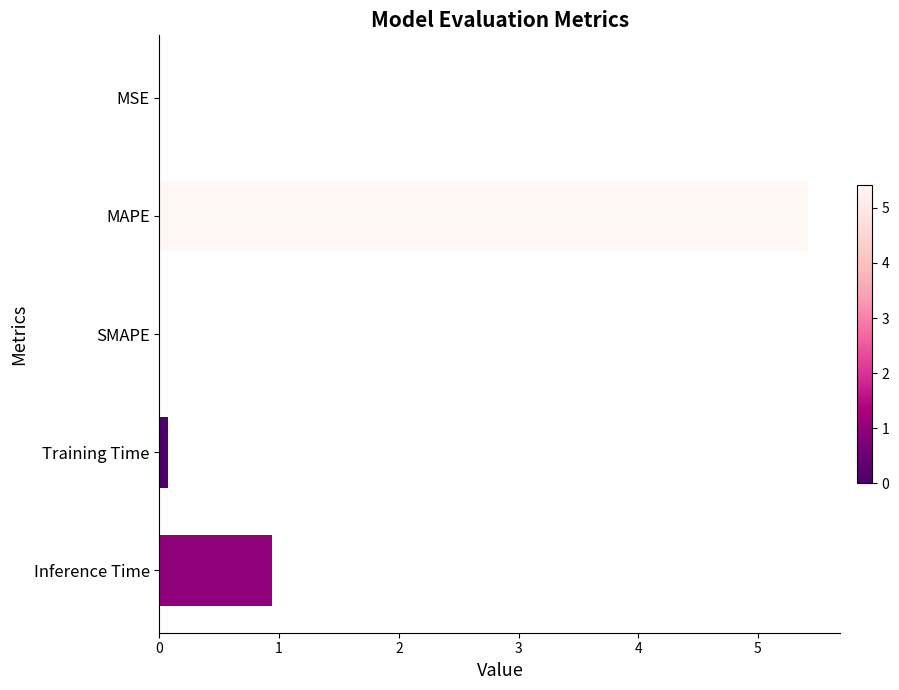

Is it true that the value at MSE is 0.0?

True